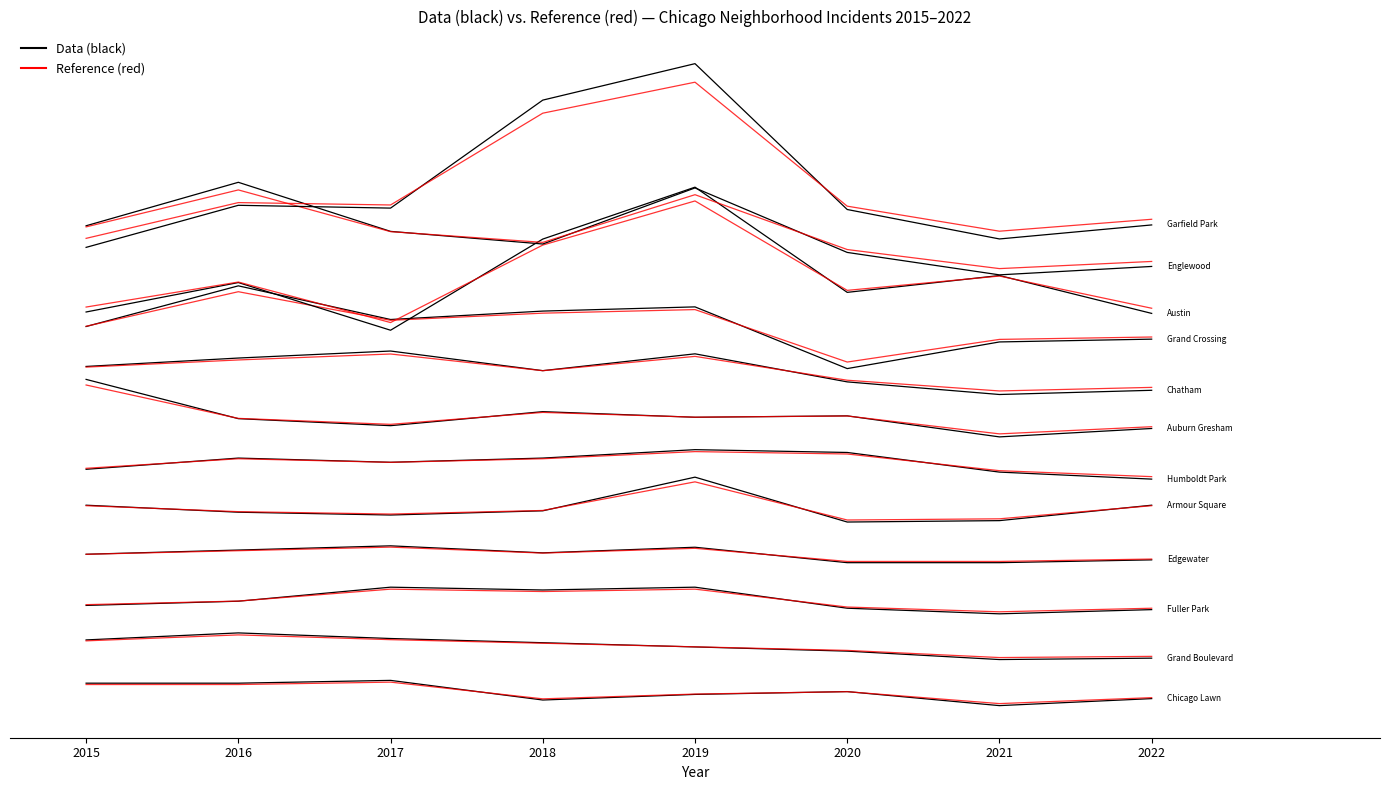

Which has a higher value, 2015 or 2020?

2015